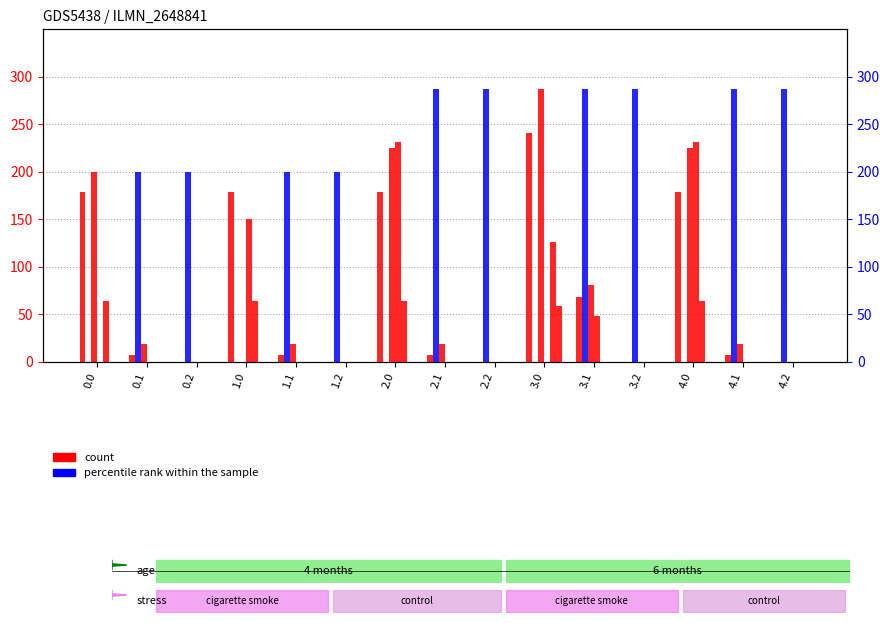

List the labels in order of col_21 value, largest first.

3.0, 2.0, 4.0, 0.0, 3.1, 0.1, 1.1, 2.1, 4.1, 0.2, 1.0, 1.2, 2.2, 3.2, 4.2